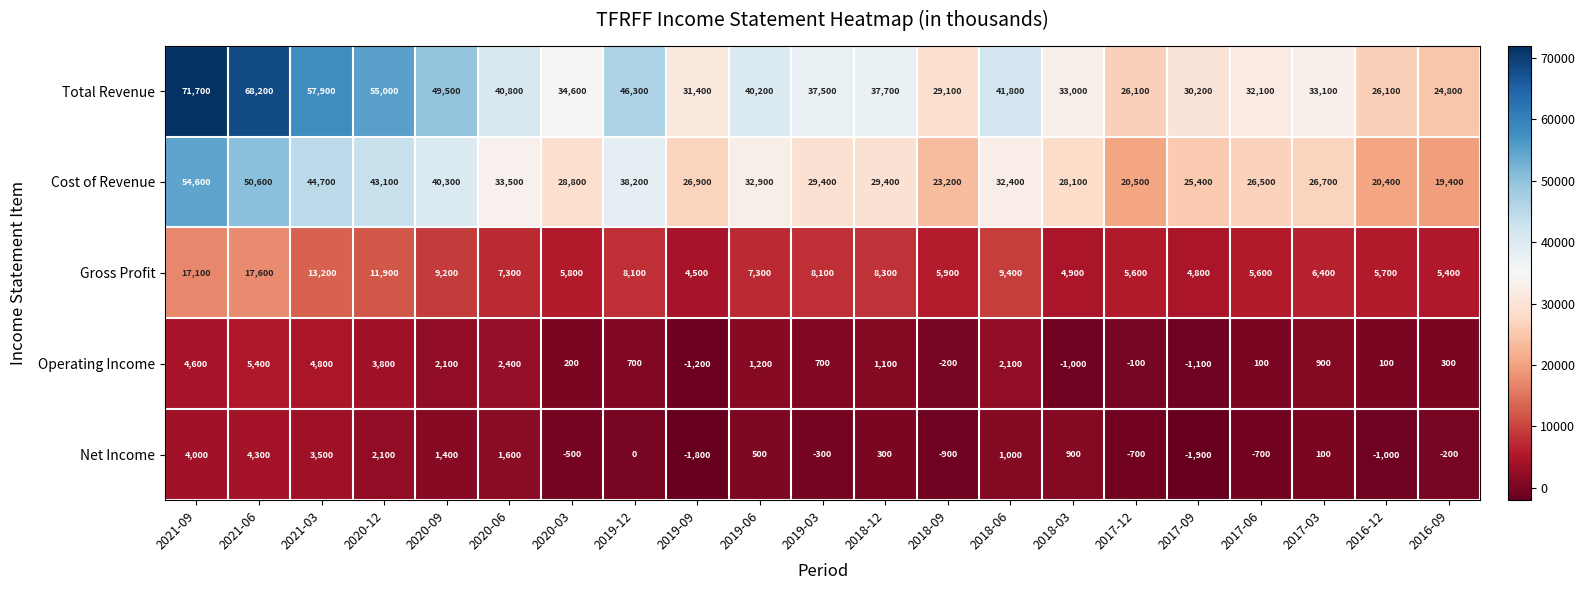

What is the difference between the highest and lowest values at 2021-09?

67700